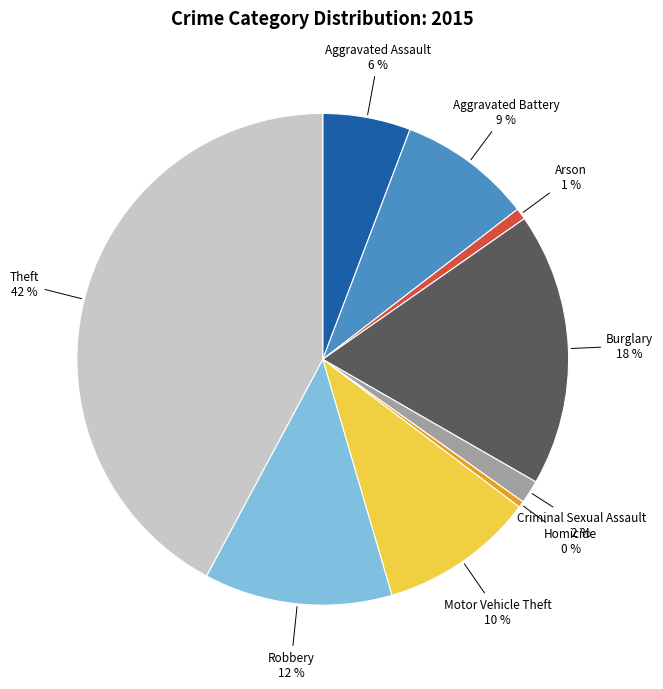

To the nearest percent, what is the average slice percentage?

11%